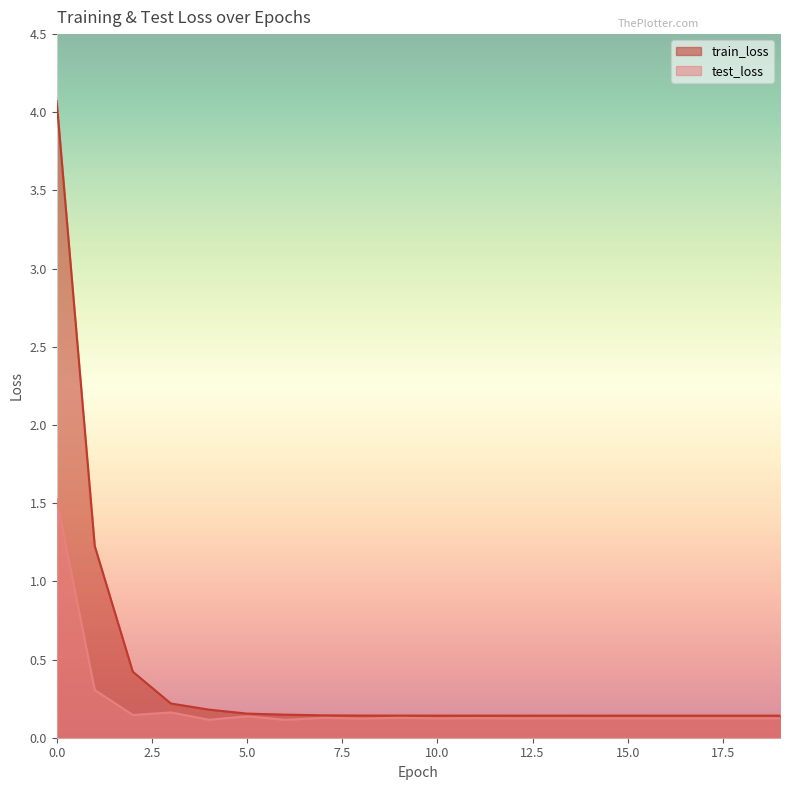

Which category has the lowest value across all series?

6